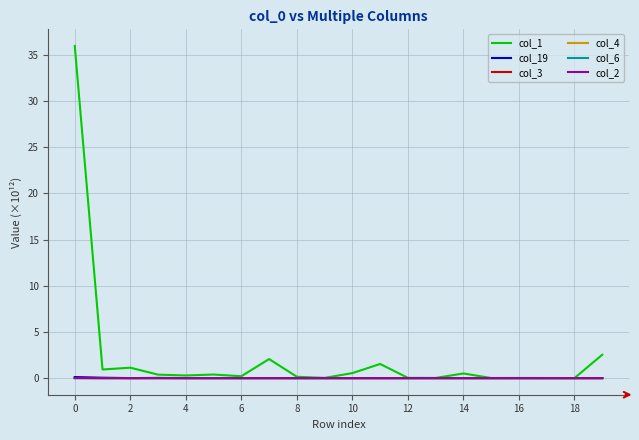

Which series has the largest total across all categories?

col_1